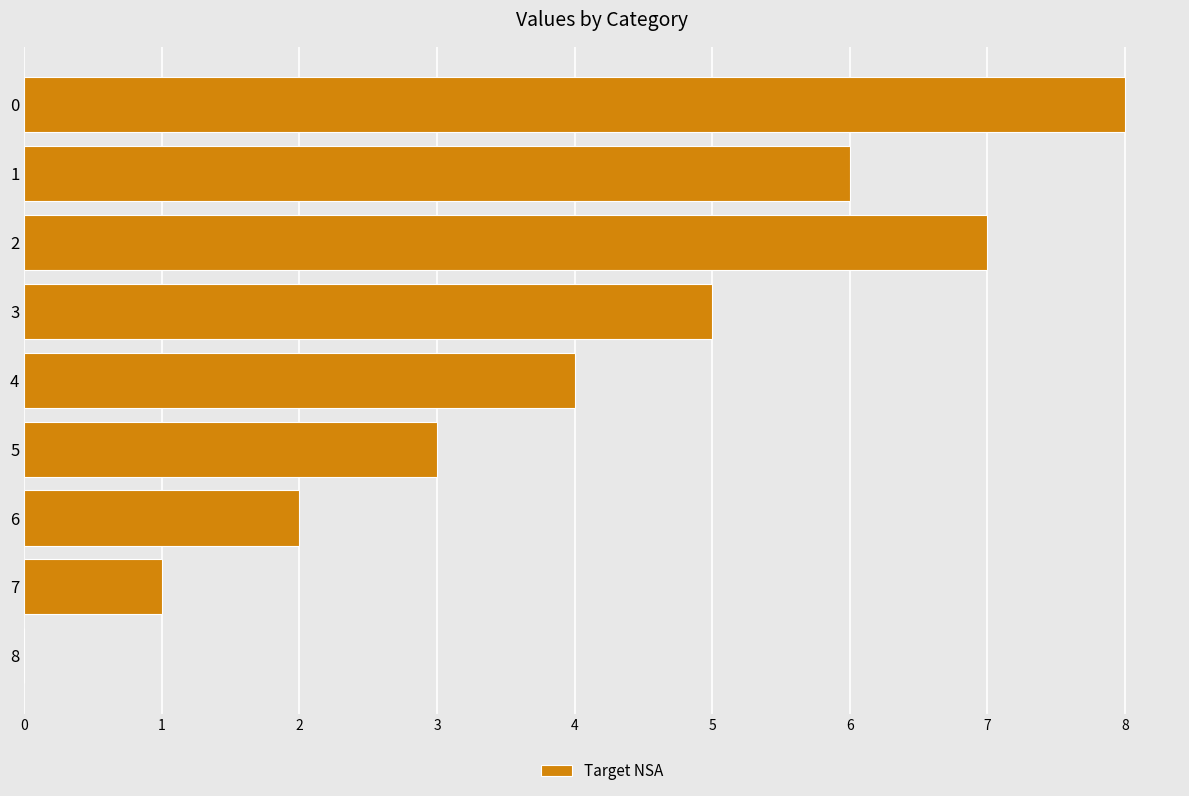

What is the greatest value displayed?

8